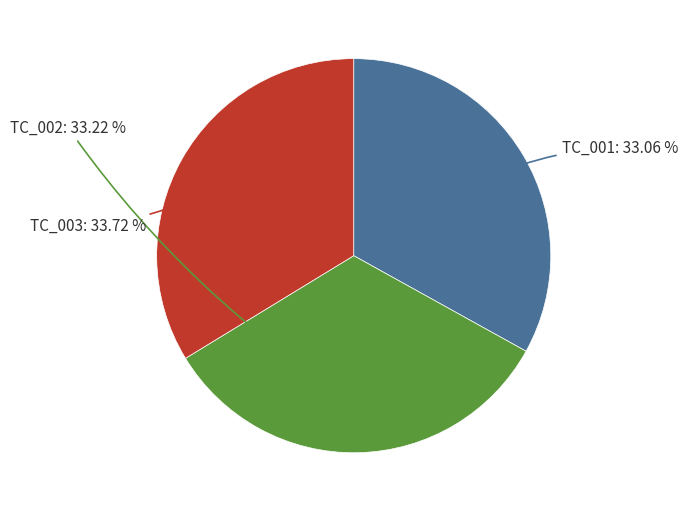

Does any single category account for the majority?

No